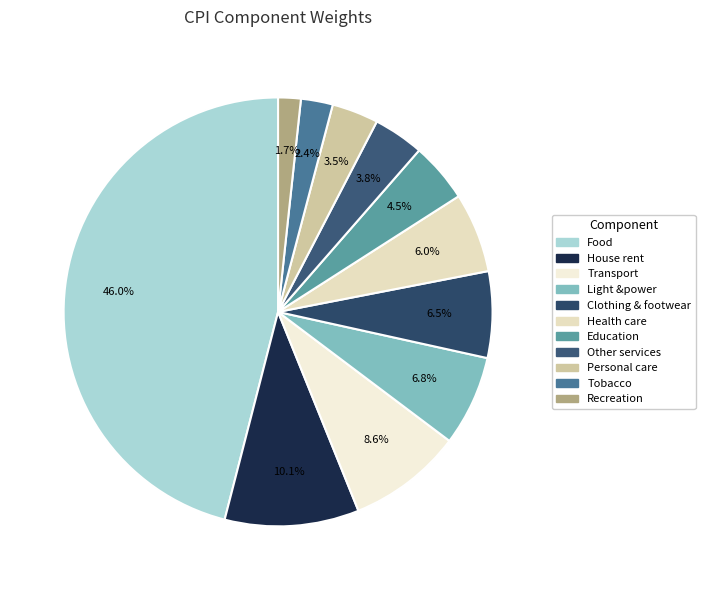

To the nearest percent, what is the difference between the largest and smallest slice percentages?

44%